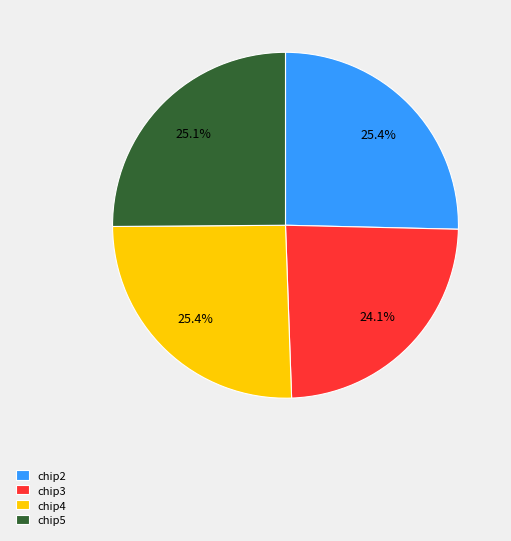

The chip4 slice represents 25% of the pie. True or false?

True